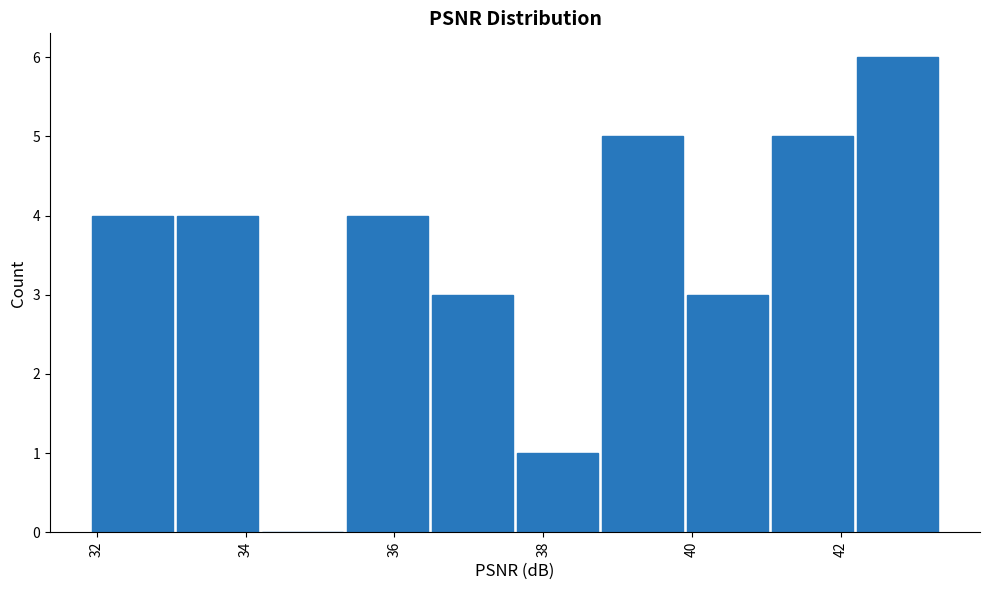

Reading left to right, list every bar in this chart as the range it spans on the x-axis followed by its height. Neither the bar edges nor the heights are printed on the chart, so give them approximately, as read against the axes.

32.0 to 33.0: 4
33.0 to 34.2: 4
34.2 to 35.4: 0
35.4 to 36.4: 4
36.4 to 37.6: 3
37.6 to 38.8: 1
38.8 to 40.0: 5
40.0 to 41.0: 3
41.0 to 42.2: 5
42.2 to 43.4: 6